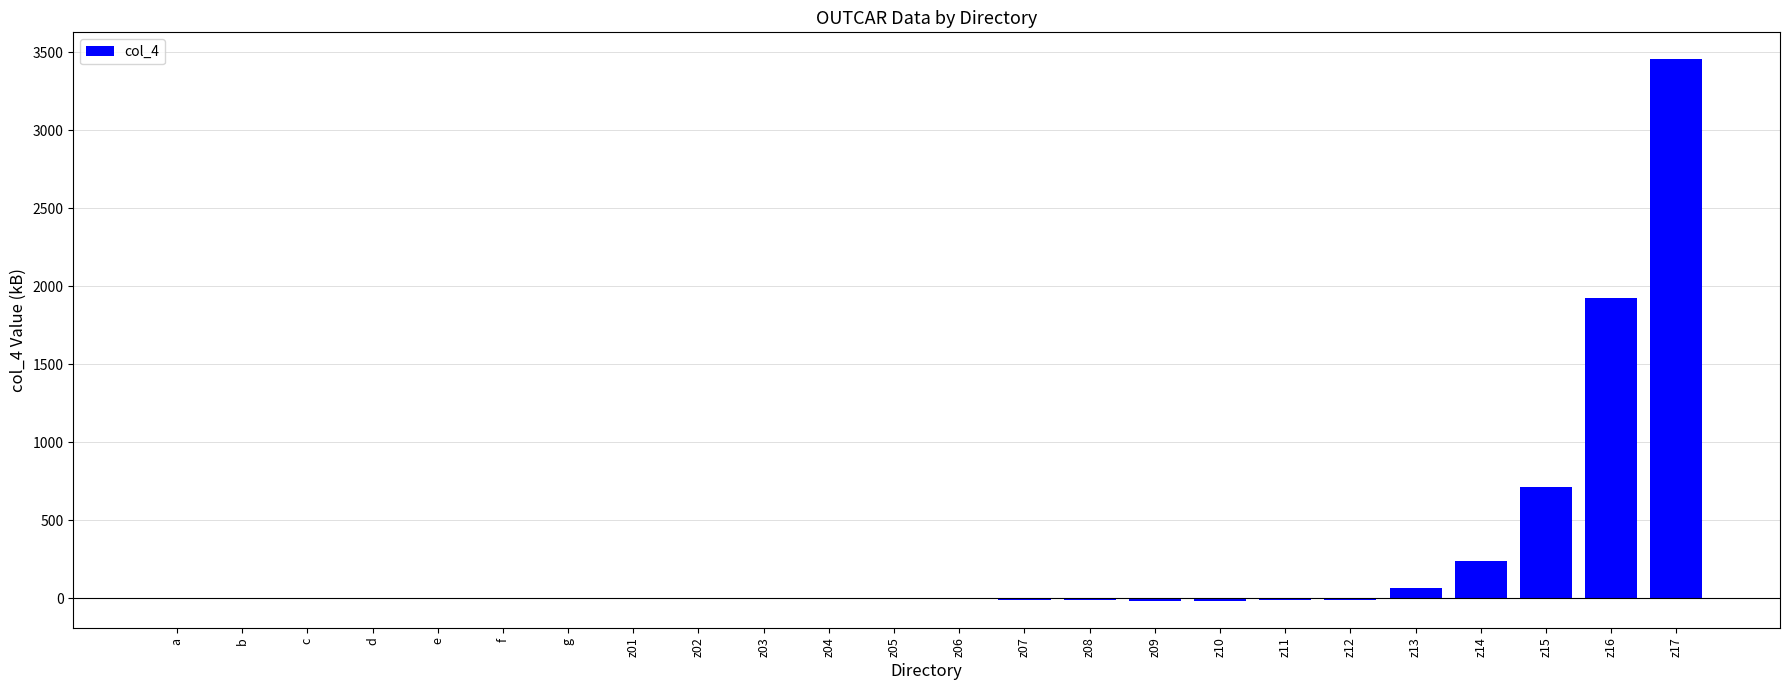

Count the number of categories in the chart.

24